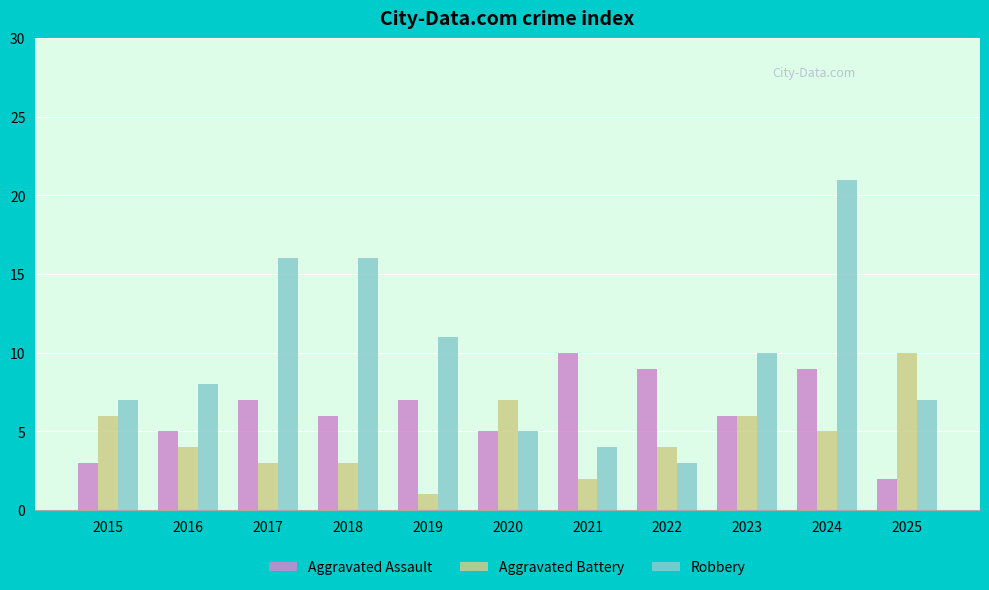

What is the spread (max minus min) of values at 2015?

4